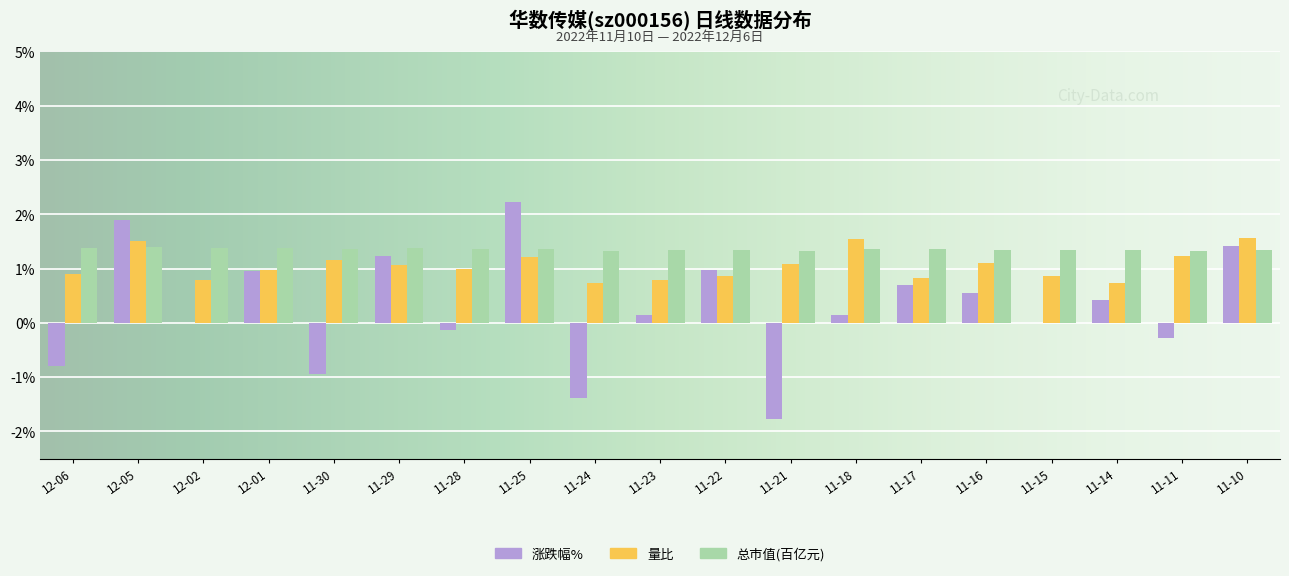

Which series has the largest range (max minus min)?

涨跌幅%